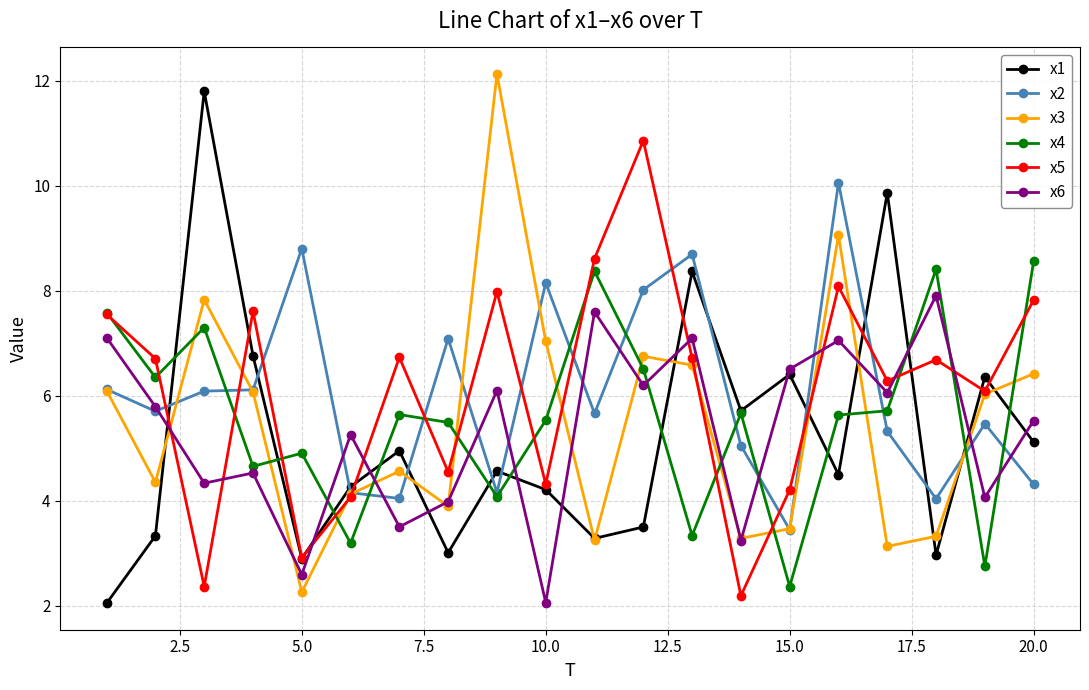

What is the value of the x1 point at the 5th from the left?

2.9